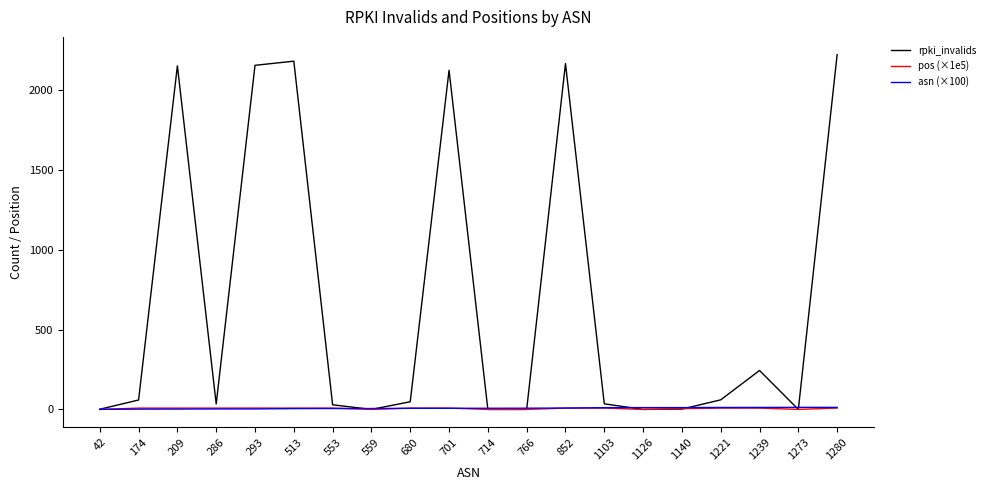

Is the value of asn (×100) at 1221 greater than the value of rpki_invalids at 1280?

No